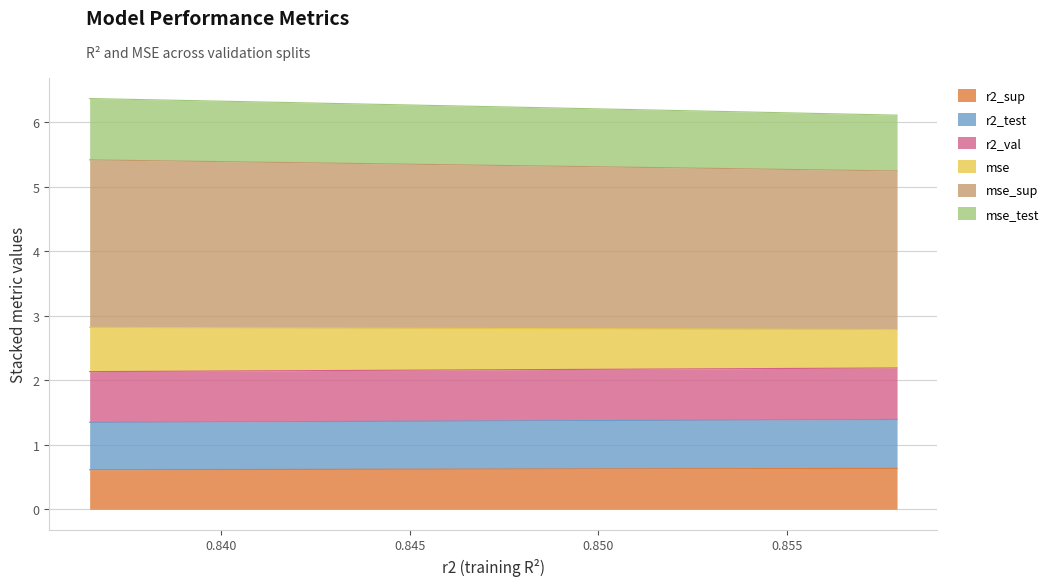

What is the difference between the mse_test values at model_14_10_4 and model_14_10_1?

0.1